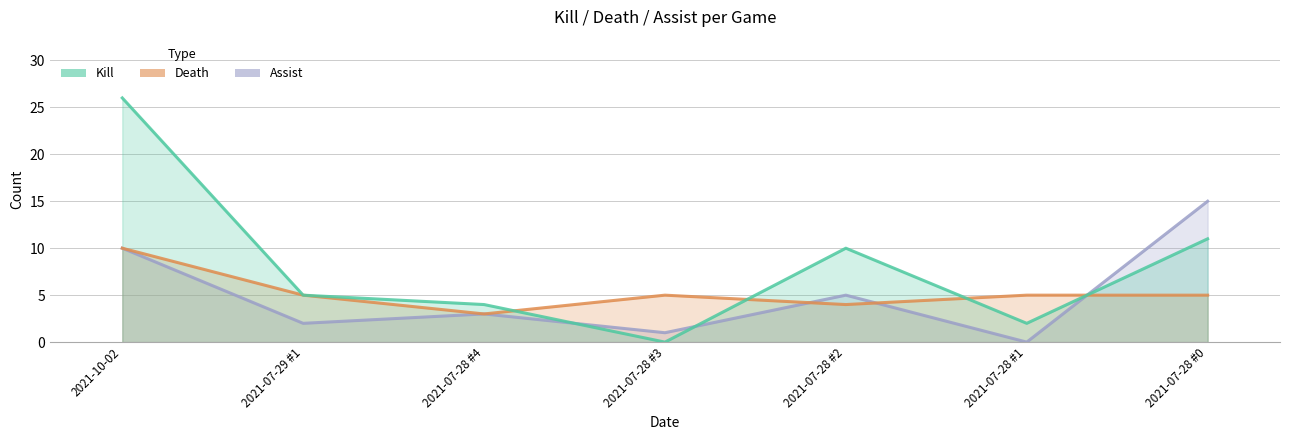

Which series changed the most between 2021-10-02 and 2021-07-29 #1?

kill